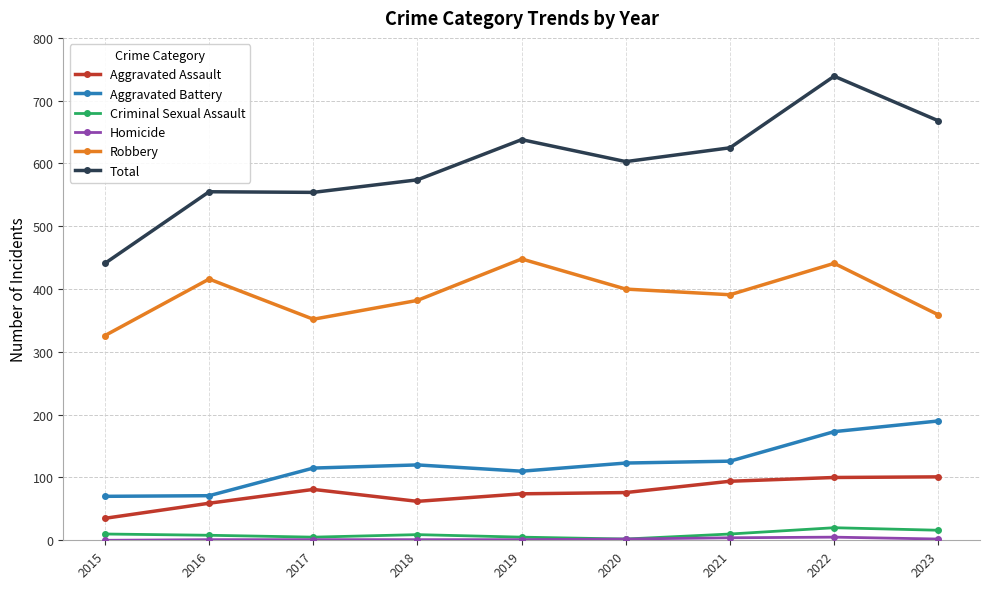

Which series changed the most between 2015 and 2018?

Total